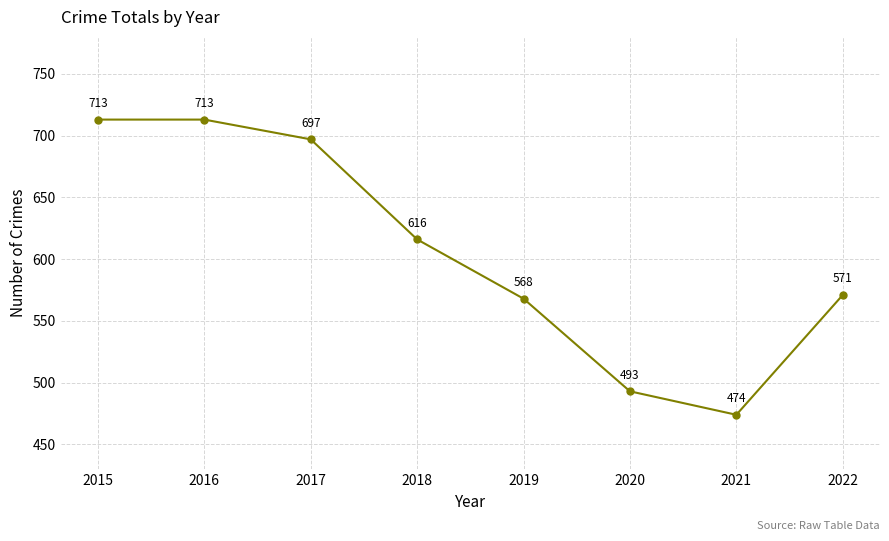

What is the value of the 7th point from the left?

474